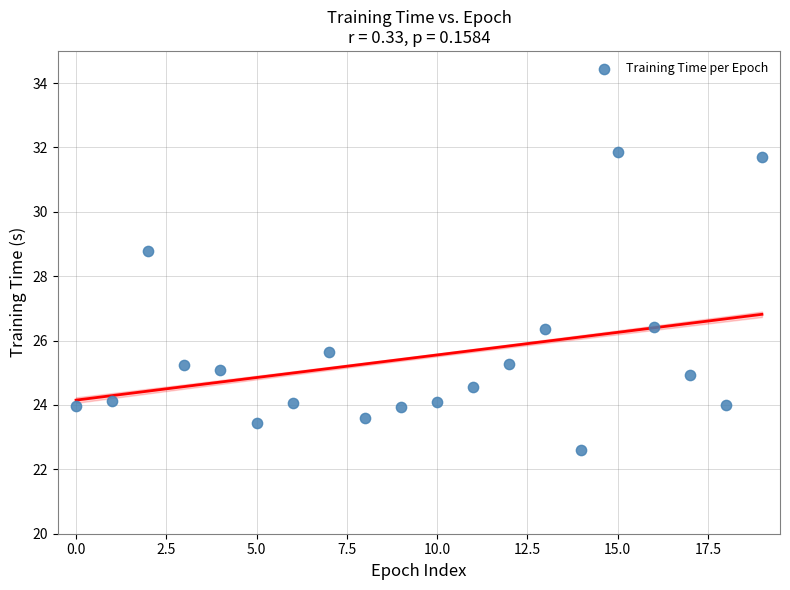

What is the range of Y values (max minus min)?

9.2